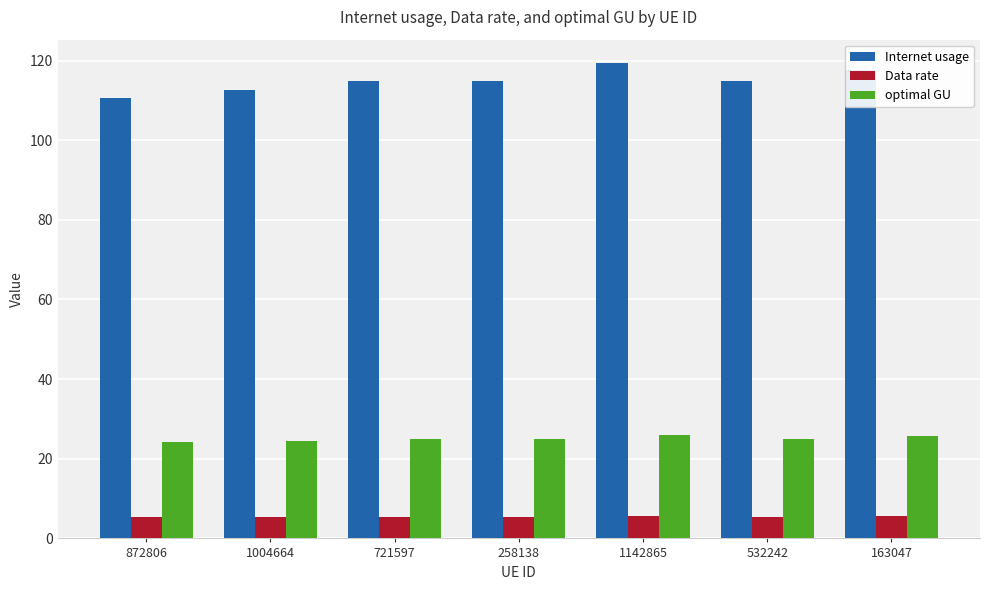

At which category does the chart reach its peak across all series?

1142865